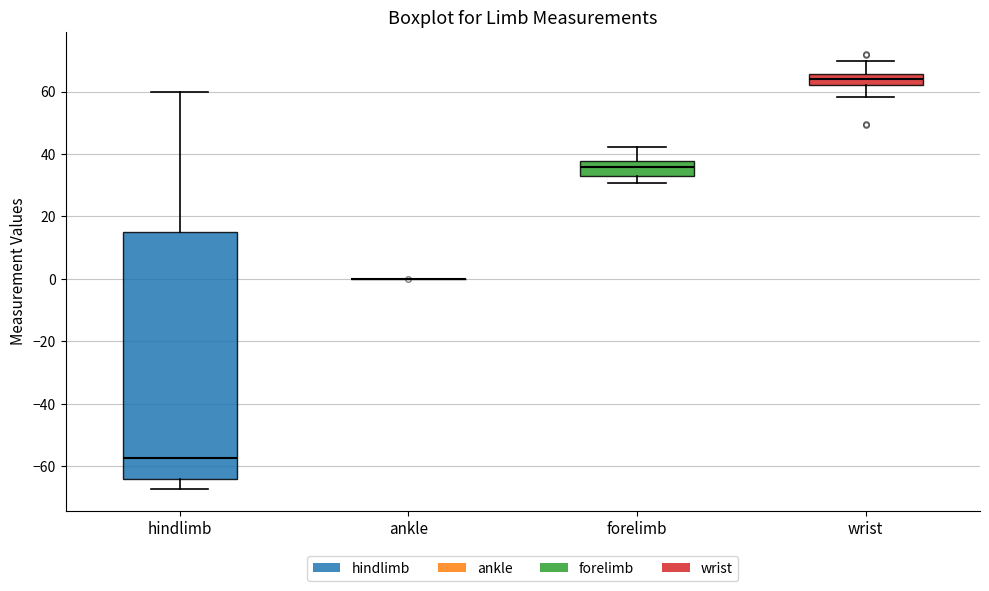

Which box is the tallest, from its lower edge to its upper edge?

hindlimb